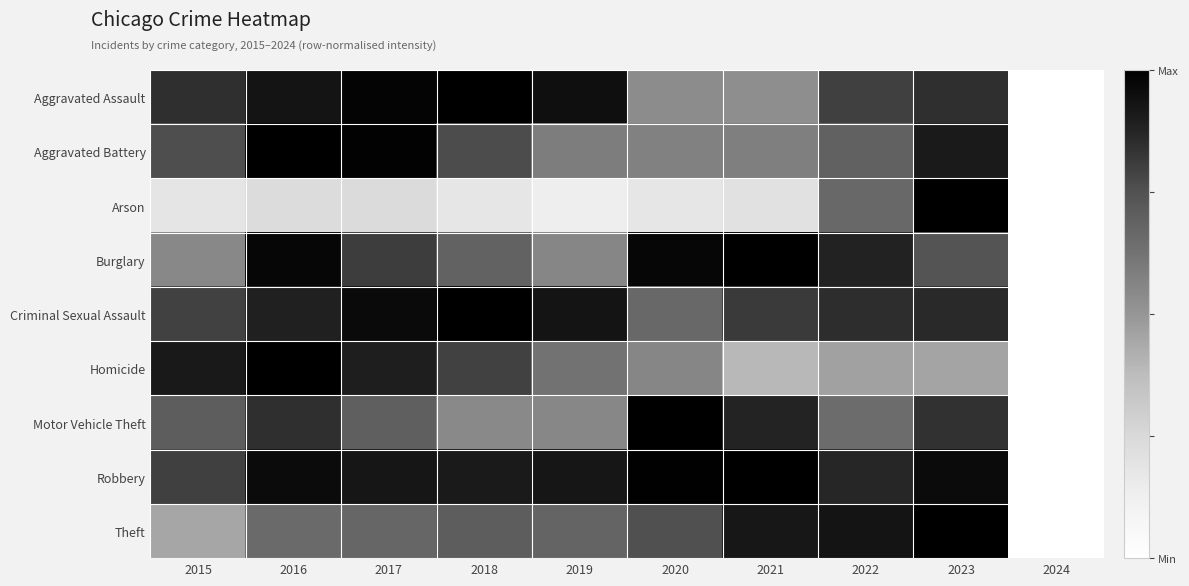

At 2022, list the series in order from largest to smallest.

Theft, Burglary, Robbery, Criminal Sexual Assault, Aggravated Assault, Aggravated Battery, Arson, Motor Vehicle Theft, Homicide